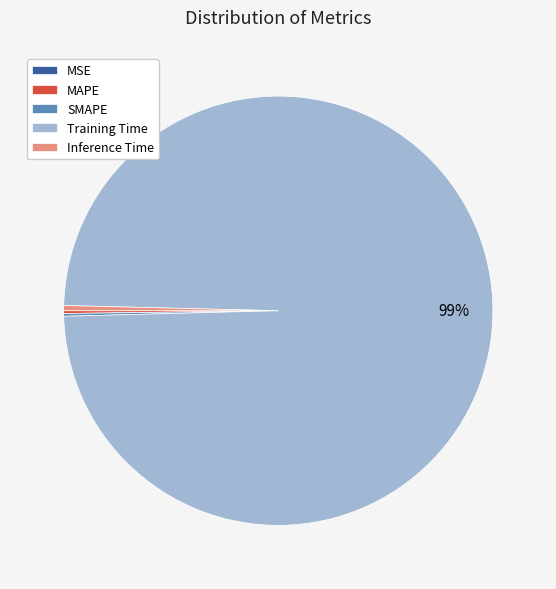

Is it true that Training Time is 89% of the pie?

False